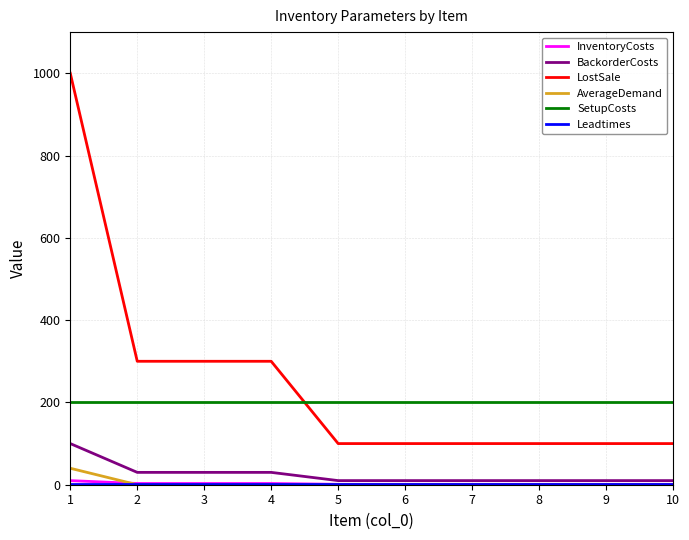

Which series has the largest total across all categories?

LostSale